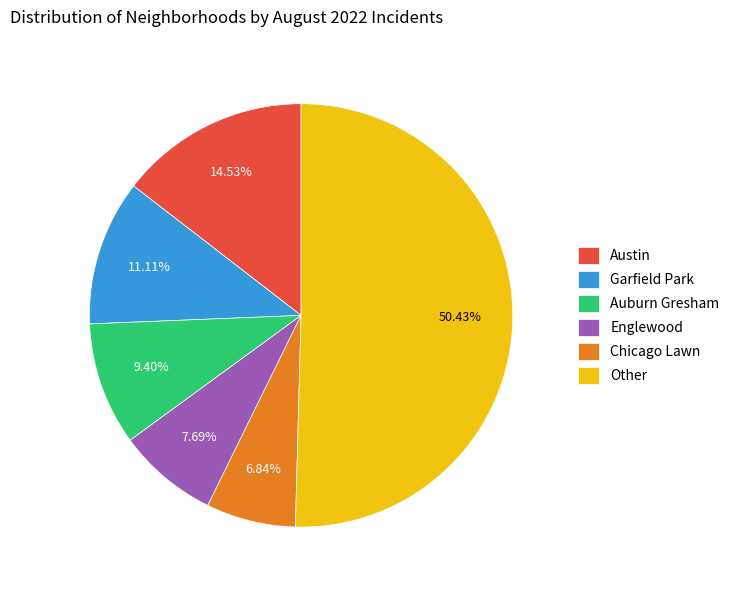

What is the largest slice in the pie chart?

Other